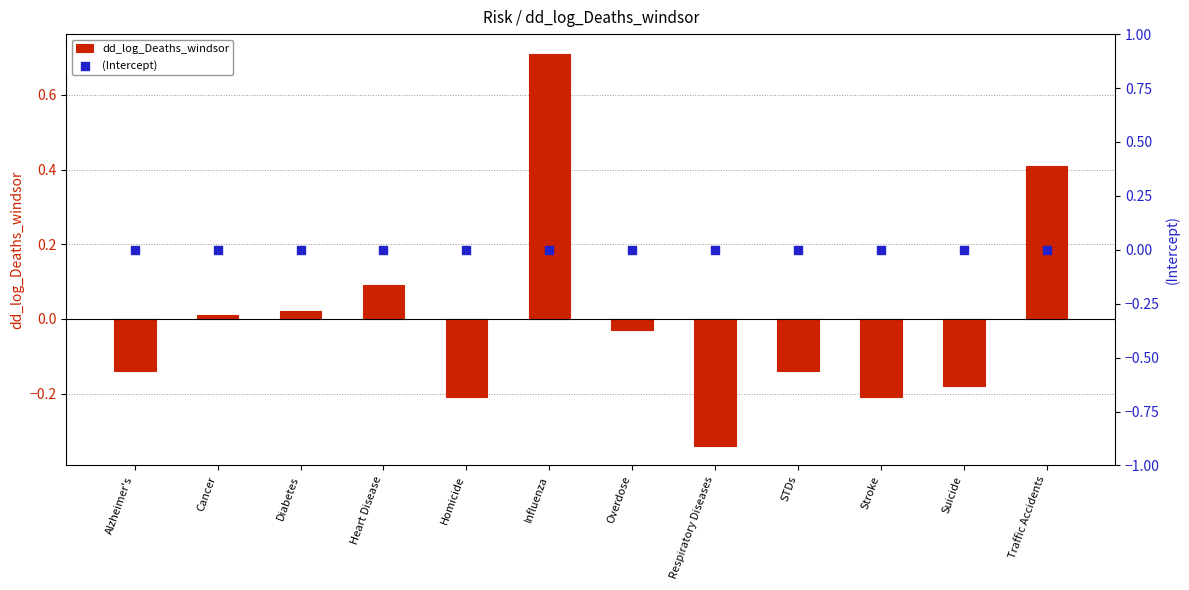

What is the total value across all series at Stroke?

-0.2